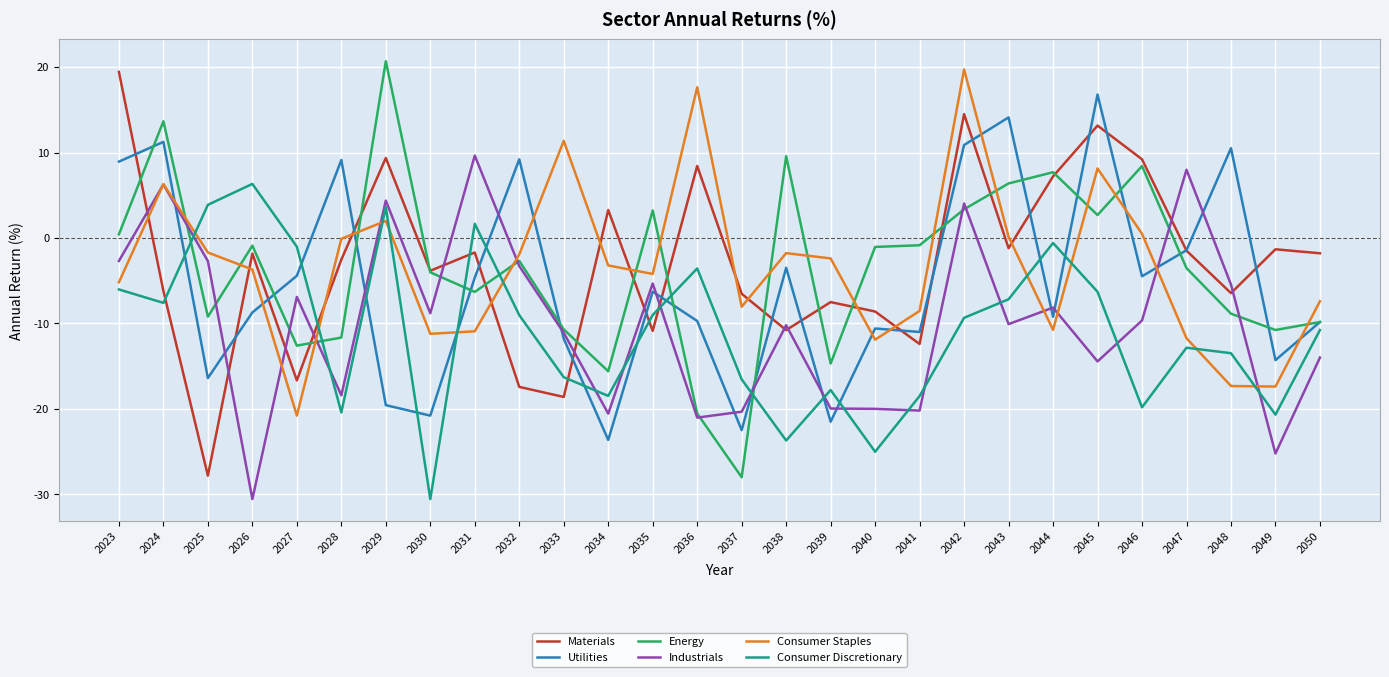

Rank the series at 2045 from highest to lowest value.

Utilities, Materials, Consumer Staples, Energy, Consumer Discretionary, Industrials